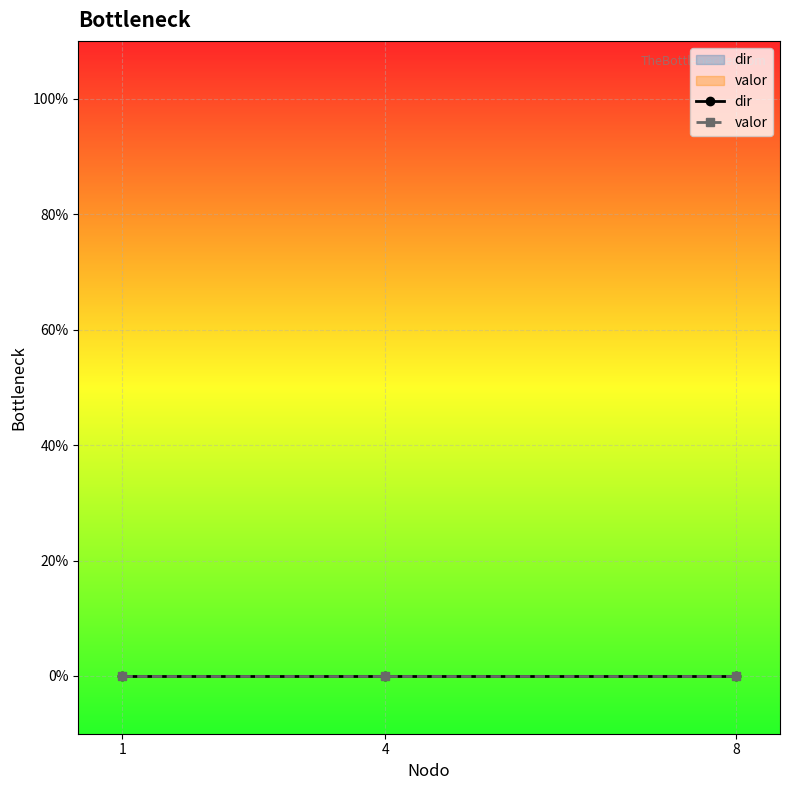

List the series in order of their overall mean, lowest first.

valor, dir